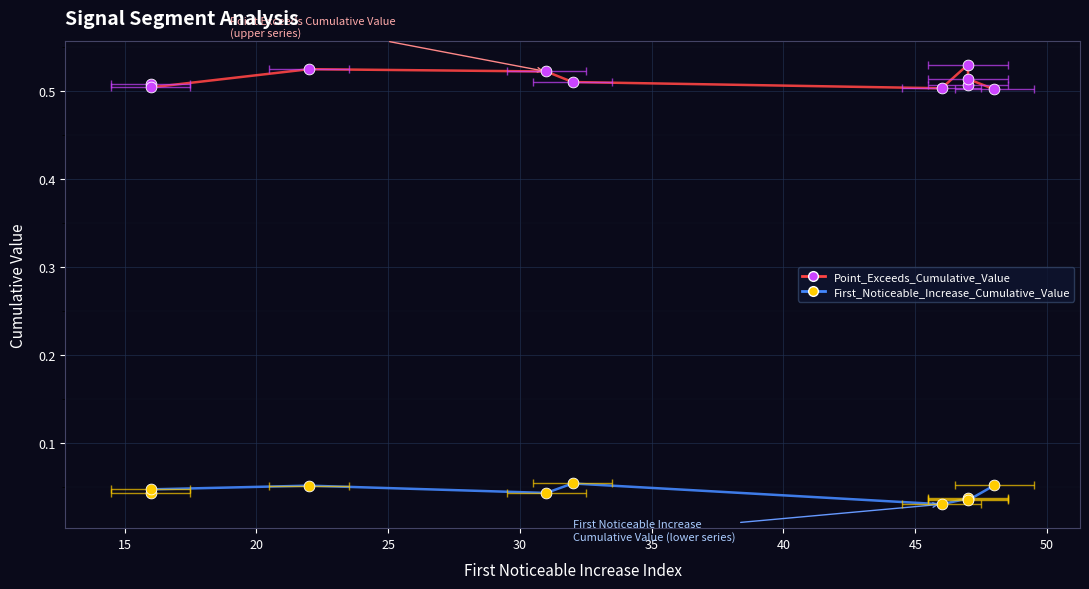

Which series contains the highest Y value?

Point_Exceeds_Cumulative_Value